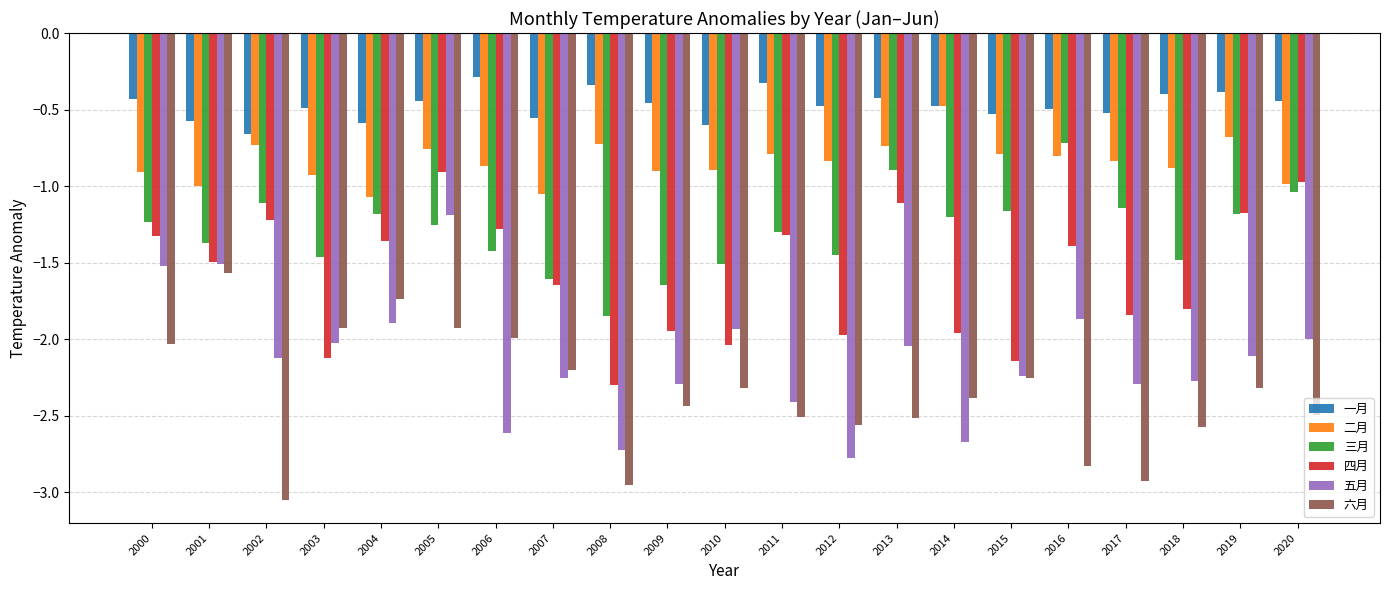

What is the sum of the 三月 values at 2018 and 2004?

-2.7